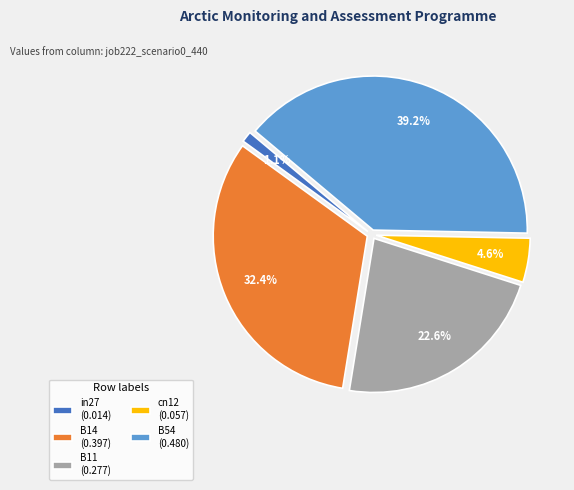

Is the sum of B14 and B11 greater than half?

Yes